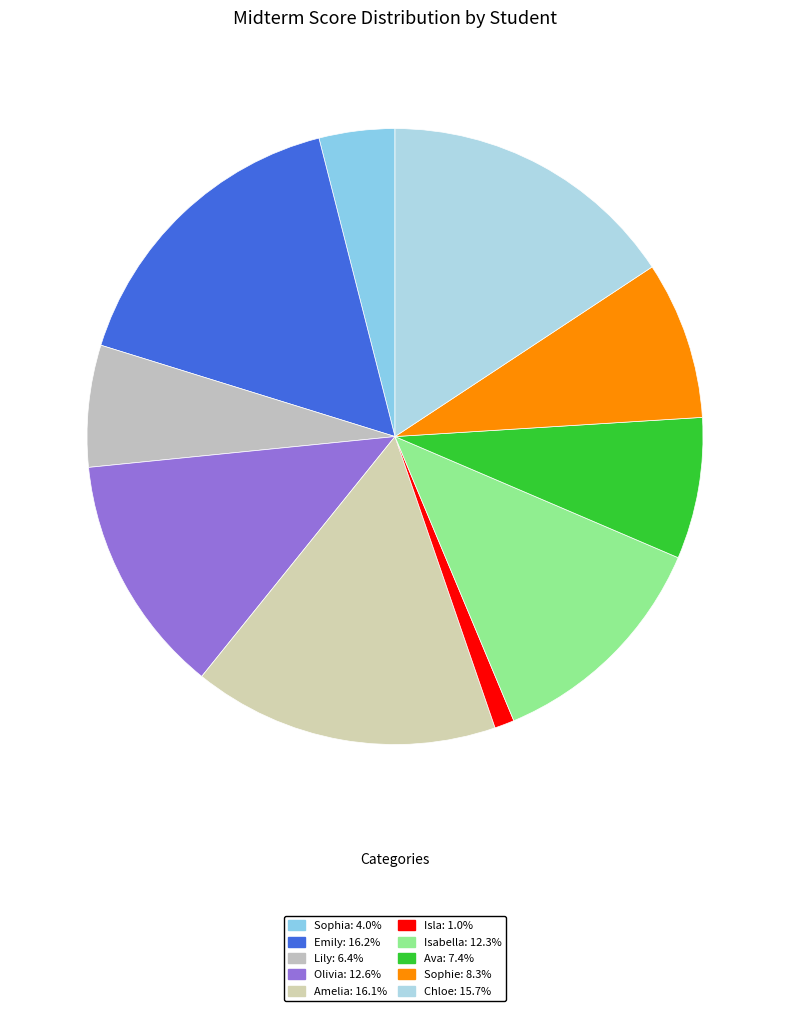

What is the change in value from Sophia to Emily?

+71